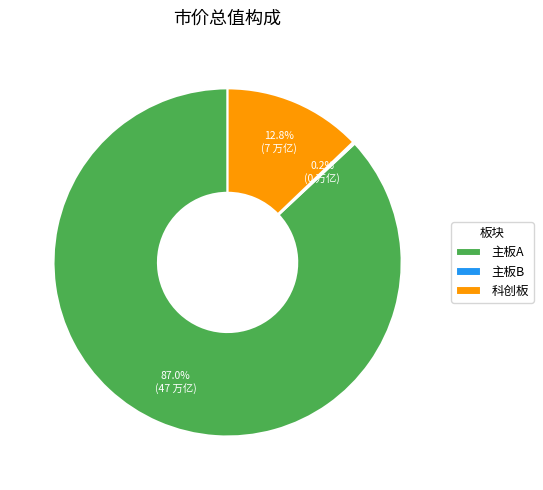

Approximately how many times larger is the value at 主板A compared to 科创板?

6.8